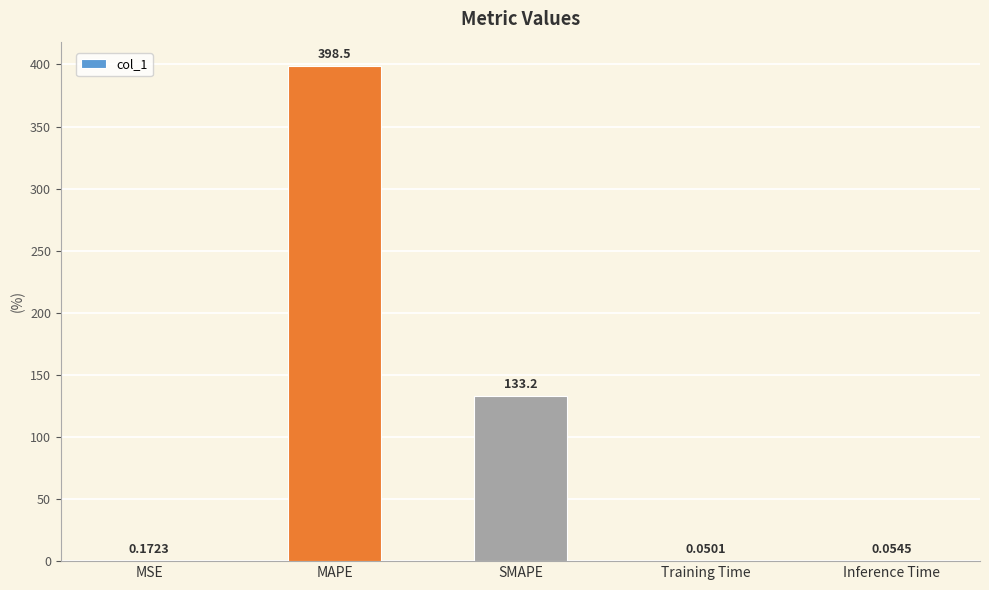

Where is the data nearest to the value 199?

SMAPE